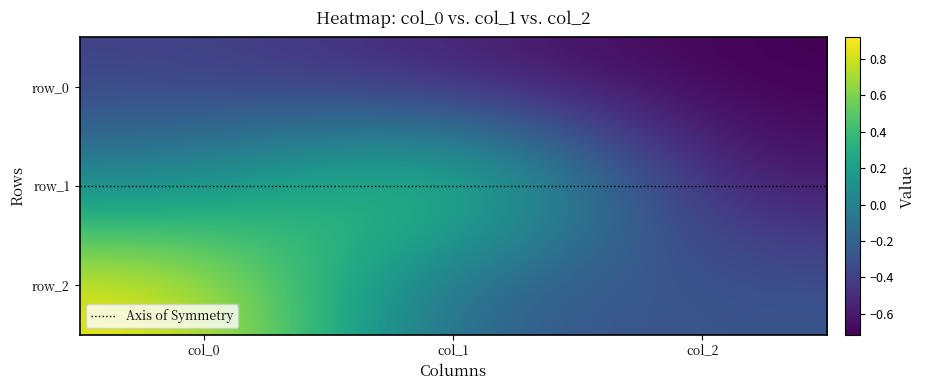

Rank the series at col_0 from highest to lowest value.

row_2, row_1, row_0